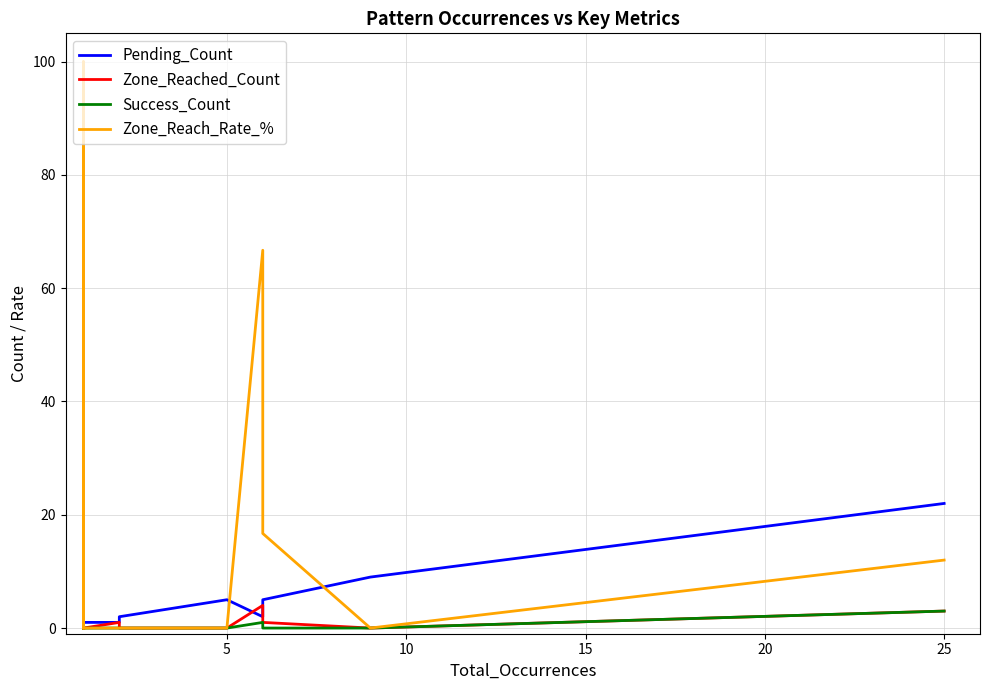

What is the average value of the Success_Count series?

0.3